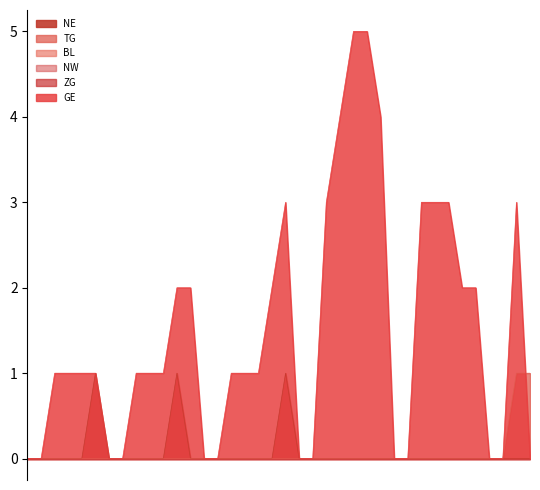

How many intersections are there between GE and TG?

1